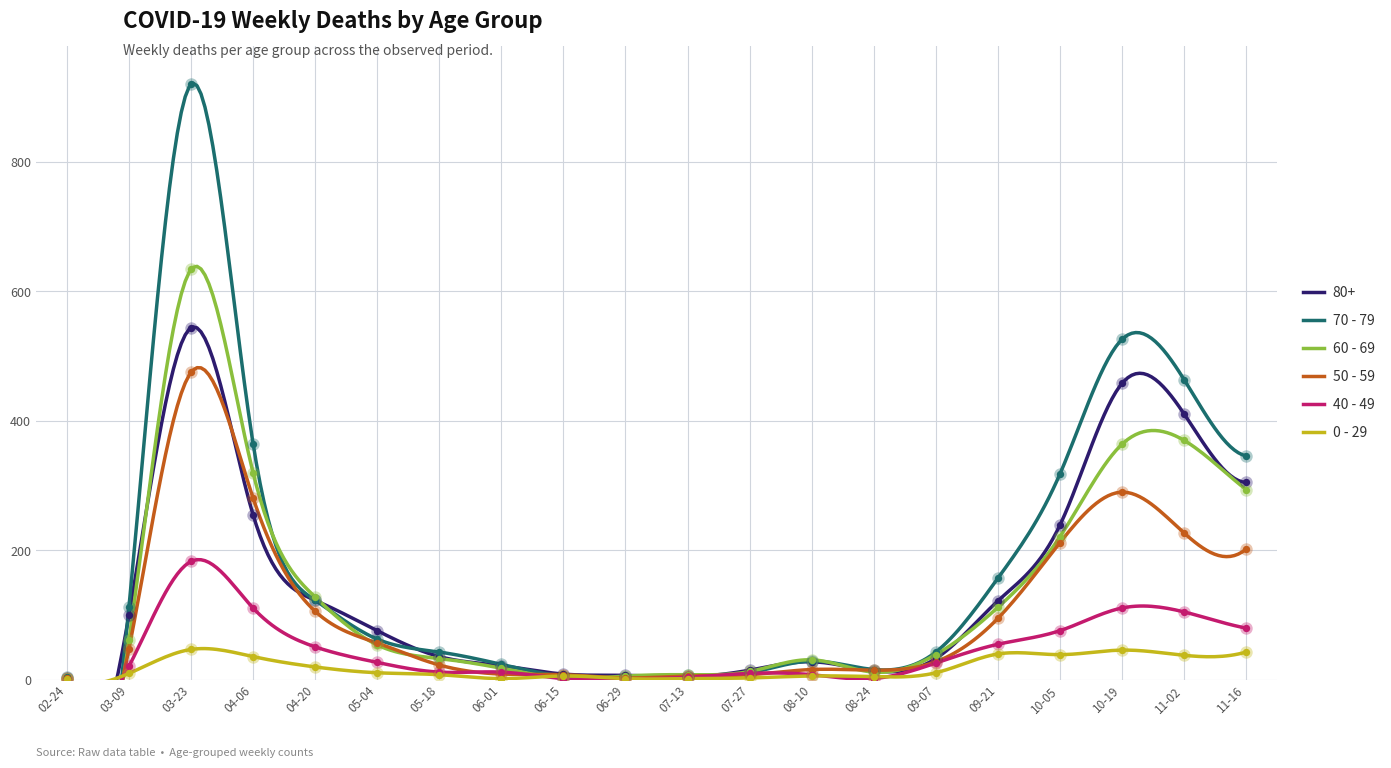

Which series has the largest total across all categories?

70 - 79